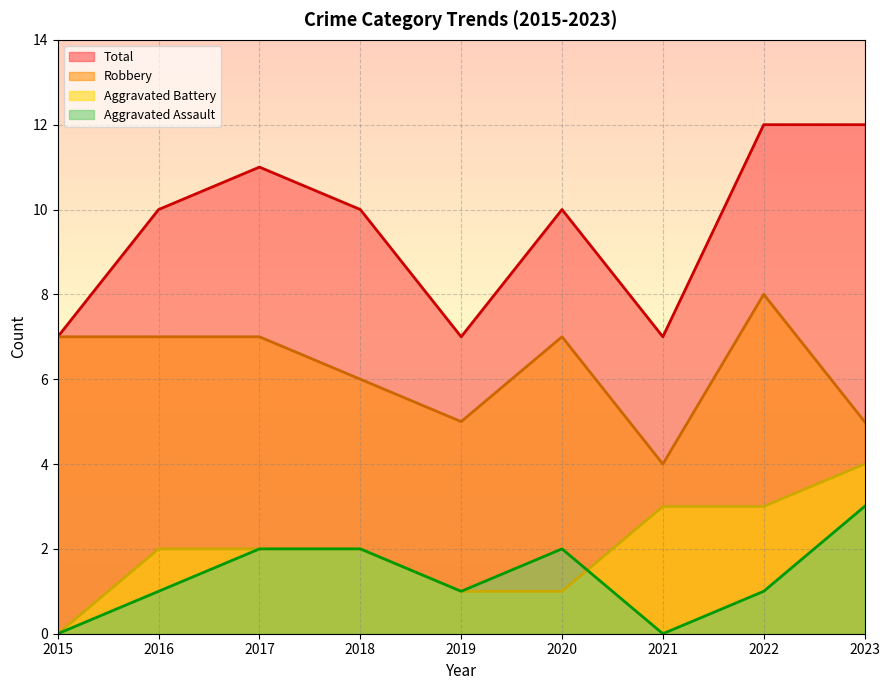

At 2022, list the series in order from smallest to largest.

Aggravated Assault, Aggravated Battery, Robbery, Total